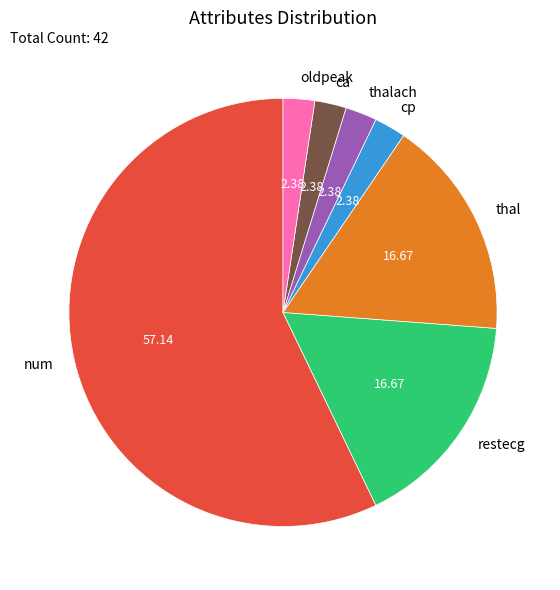

Is num the majority of the pie?

Yes